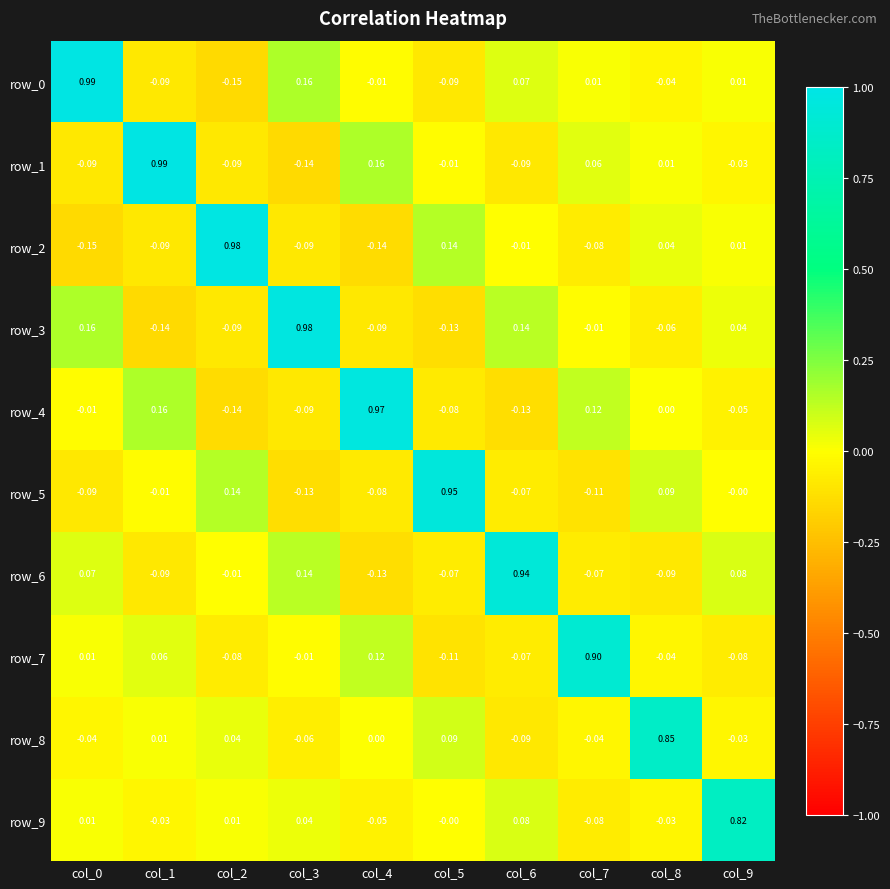

Reading left to right, extract all data points from this chart.

row_0: 1.0	-0.1	-0.1	0.2	-0.0	-0.1	0.1	0.0	-0.0	0.0
row_1: -0.1	1.0	-0.1	-0.1	0.2	-0.0	-0.1	0.1	0.0	-0.0
row_2: -0.1	-0.1	1.0	-0.1	-0.1	0.1	-0.0	-0.1	0.0	0.0
row_3: 0.2	-0.1	-0.1	1.0	-0.1	-0.1	0.1	-0.0	-0.1	0.0
row_4: -0.0	0.2	-0.1	-0.1	1.0	-0.1	-0.1	0.1	0.0	-0.1
row_5: -0.1	-0.0	0.1	-0.1	-0.1	0.9	-0.1	-0.1	0.1	-0.0
row_6: 0.1	-0.1	-0.0	0.1	-0.1	-0.1	0.9	-0.1	-0.1	0.1
row_7: 0.0	0.1	-0.1	-0.0	0.1	-0.1	-0.1	0.9	-0.0	-0.1
row_8: -0.0	0.0	0.0	-0.1	0.0	0.1	-0.1	-0.0	0.8	-0.0
row_9: 0.0	-0.0	0.0	0.0	-0.1	-0.0	0.1	-0.1	-0.0	0.8